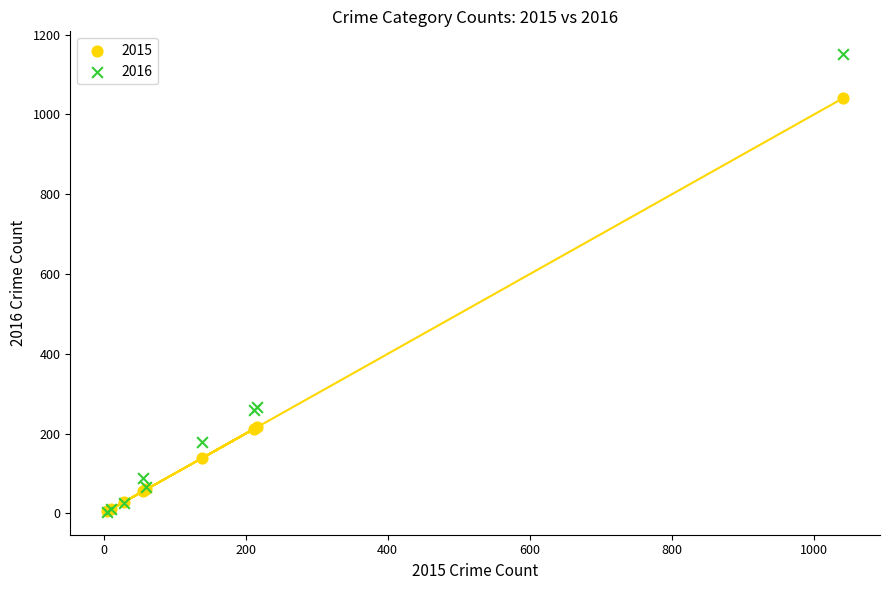

What are all the series names shown in the legend?

2015, 2016